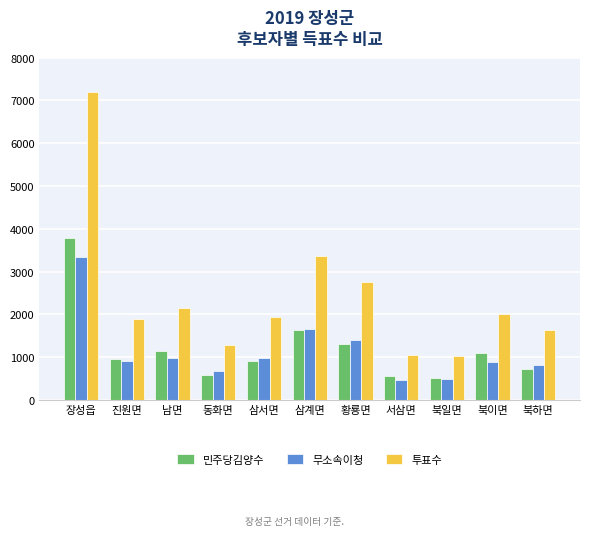

How many distinct data groups are displayed?

3